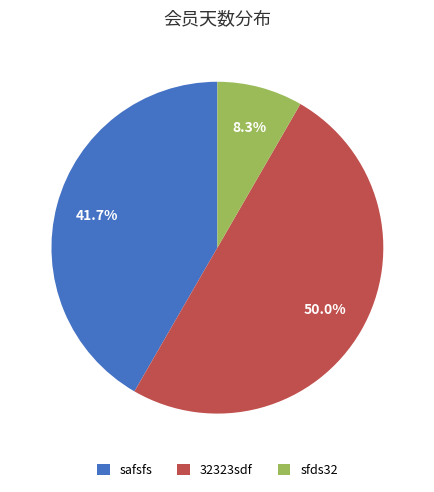

To the nearest percent, what percentage of the pie is safsfs?

42%